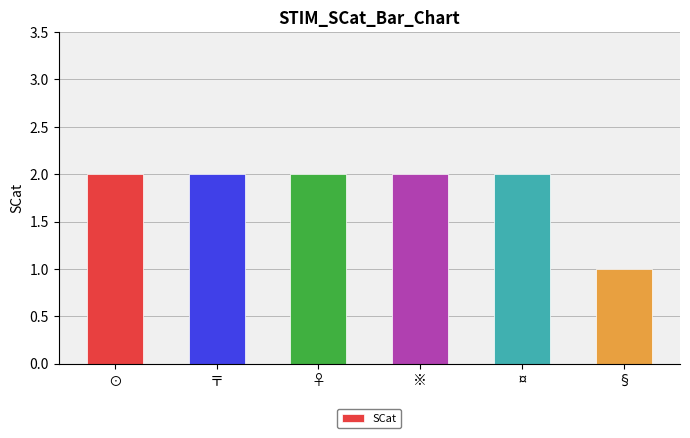

Is it true that the value at ⊙ is 2?

True